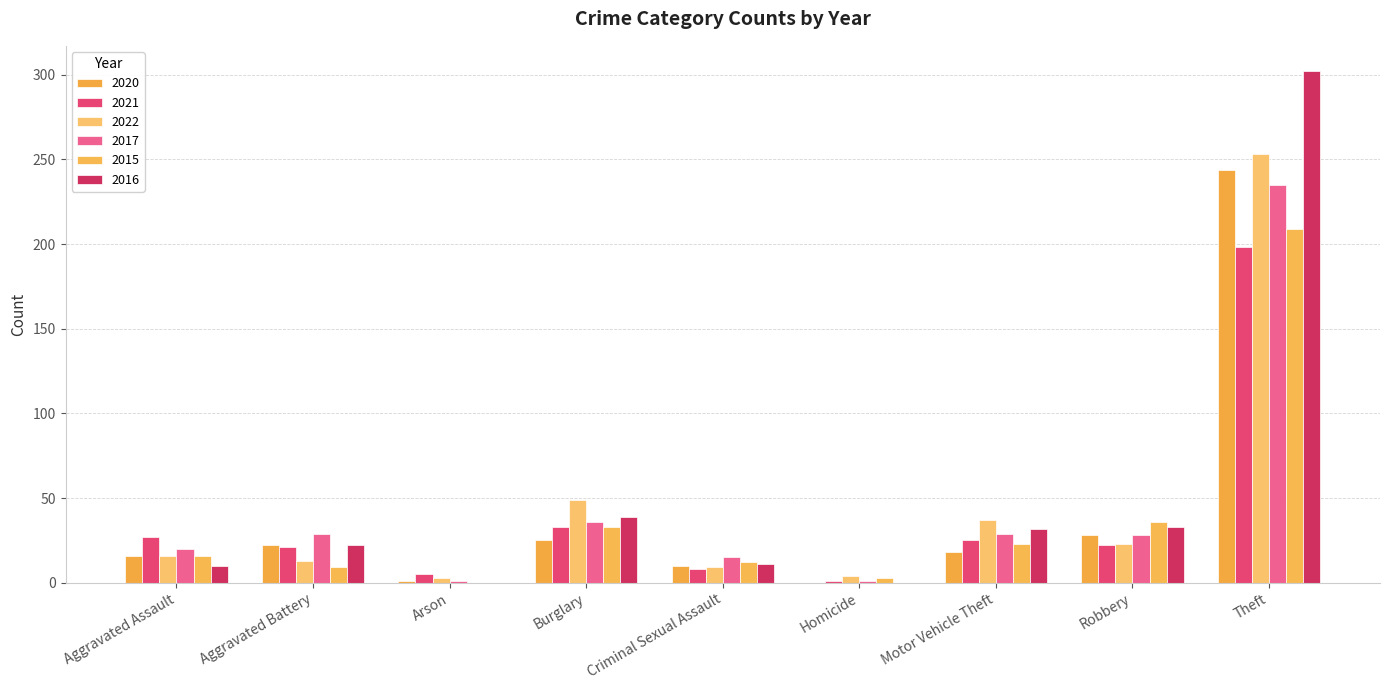

True or false: 2021 has a value of 198 at Theft.

True